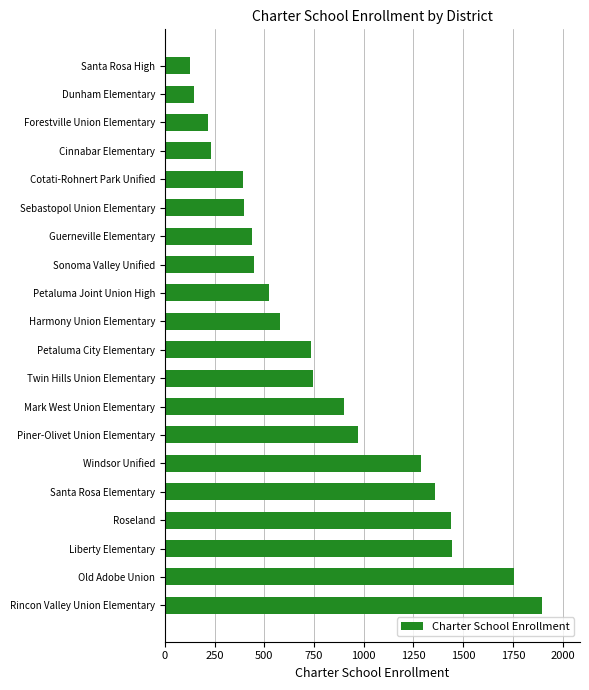

True or false: the data shows 1898 at Rincon Valley Union Elementary.

True